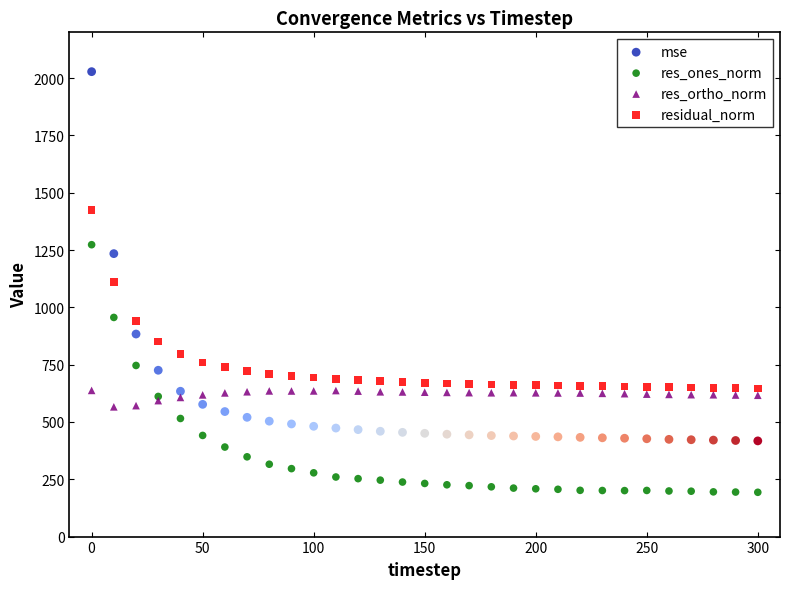

Which series contains the highest Y value?

mse